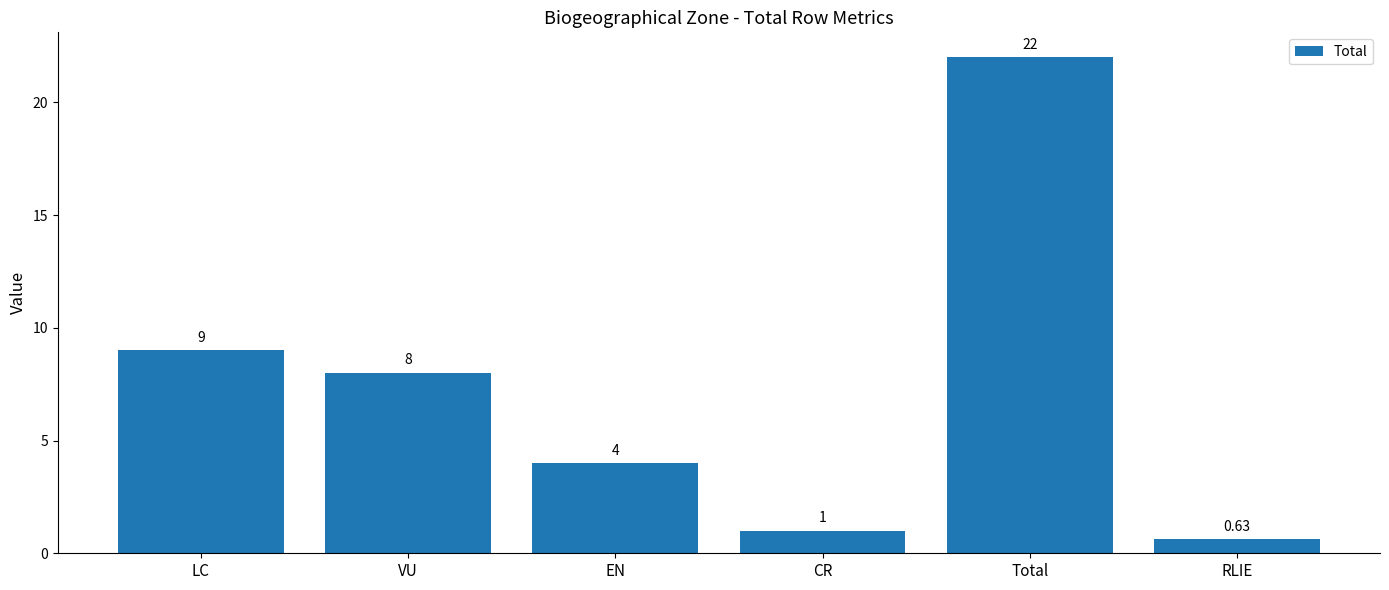

Between Total and VU, which is larger?

Total